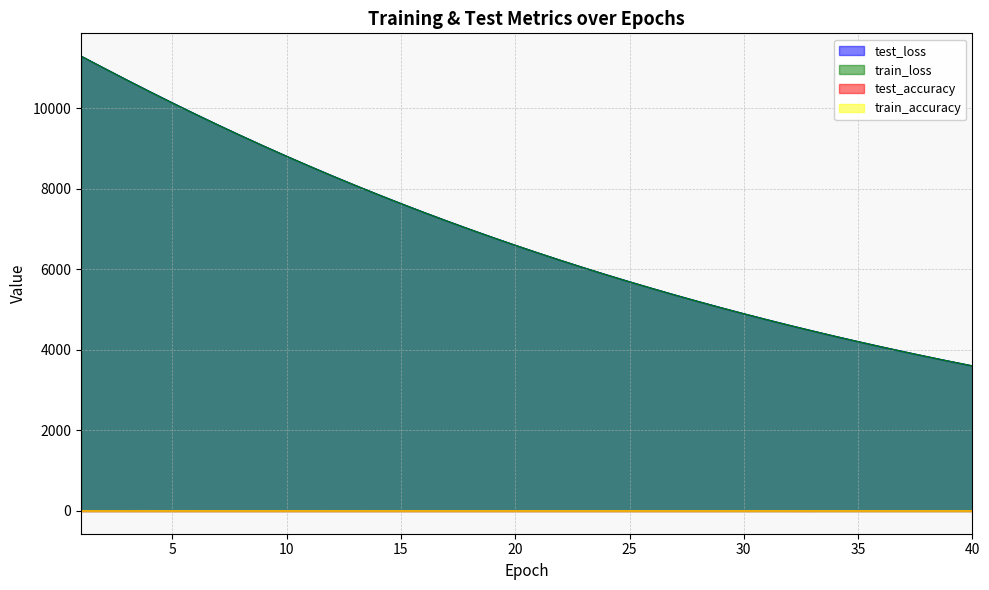

What is the average value of the train_accuracy series?

1.0